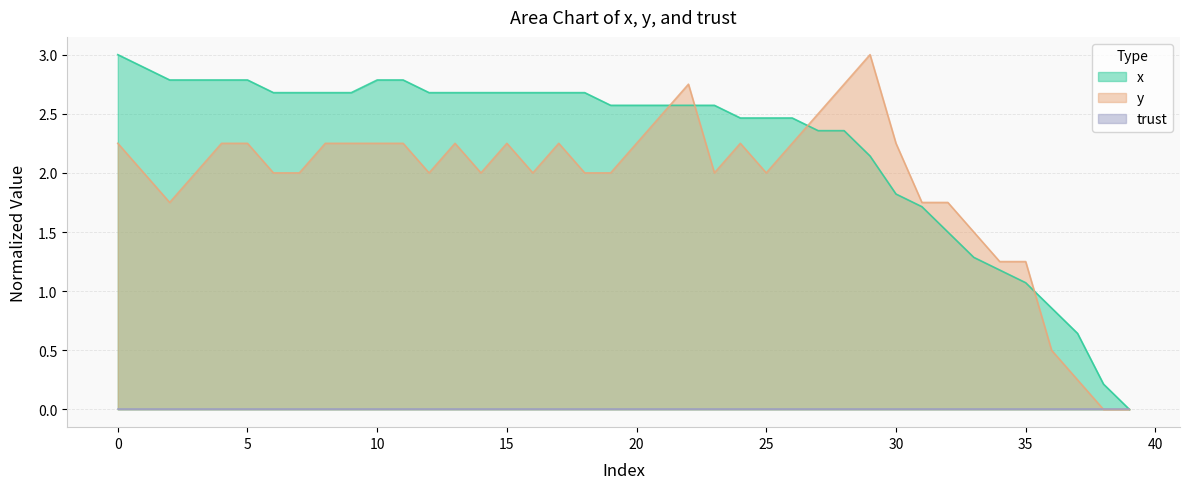

At which label does x first exceed 2?

0